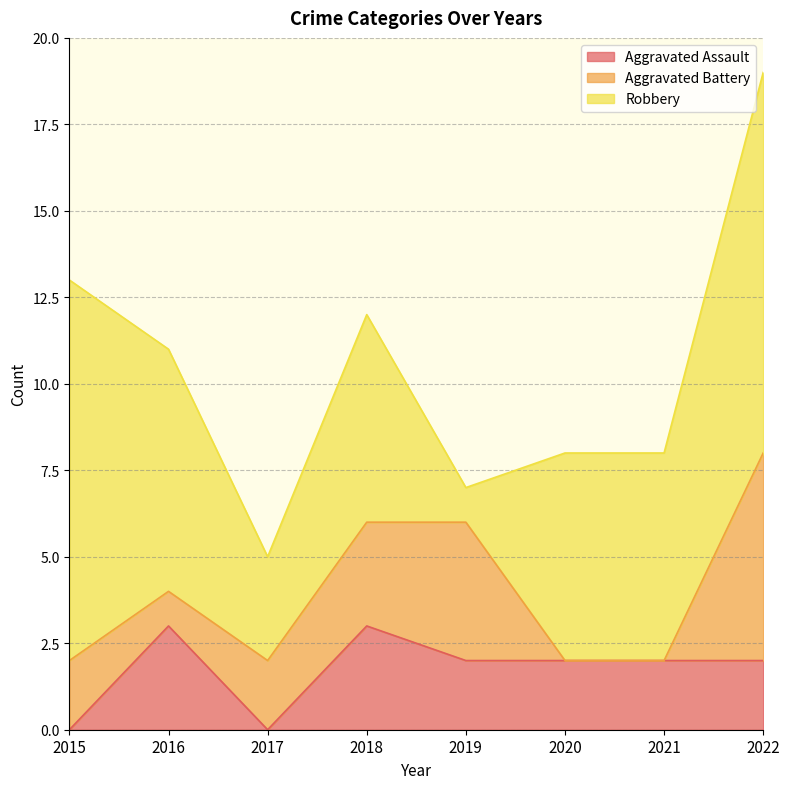

Reading left to right, list all the values displayed in this chart.

Aggravated Assault: 0	3	0	3	2	2	2	2
Aggravated Battery: 2	1	2	3	4	0	0	6
Robbery: 11	7	3	6	1	6	6	11